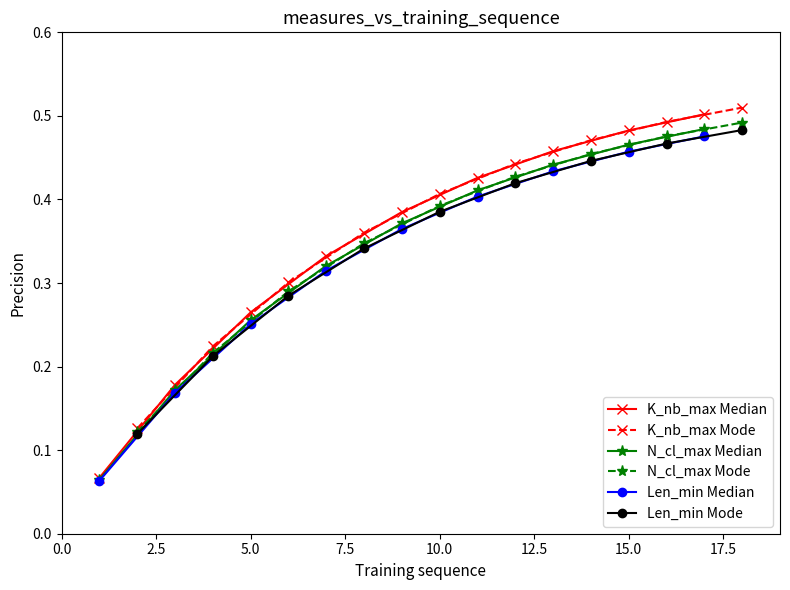

True or false: K_nb_max Median has more than 0 interior local peaks.

False